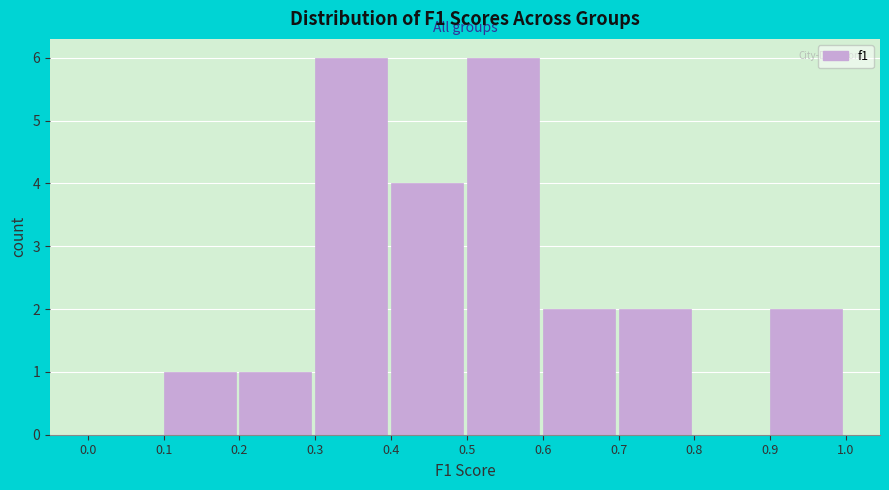

How tall is the bar that spans 0.6 to 0.7 on the x-axis? The values are not printed on the chart, so give them approximately, as read against the axis.

2